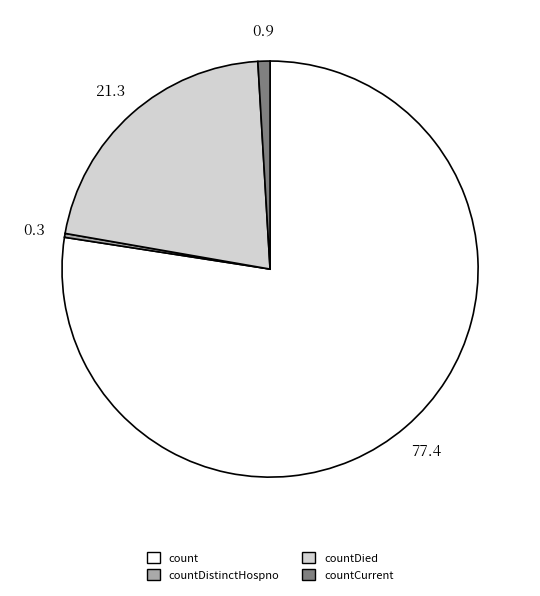

Do countCurrent and count together represent more than half of the pie?

Yes